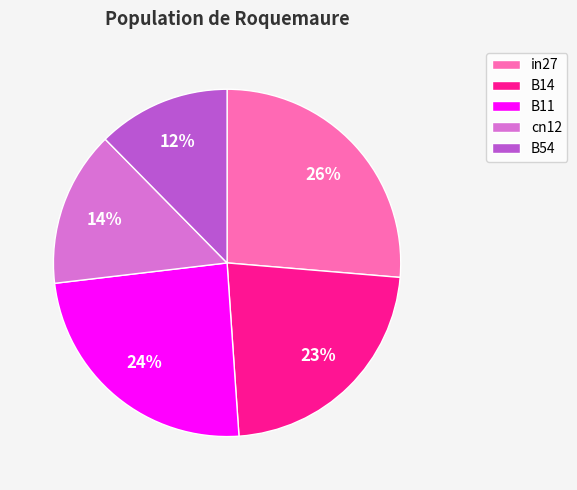

Combined, do B54 and cn12 account for over 50%?

No